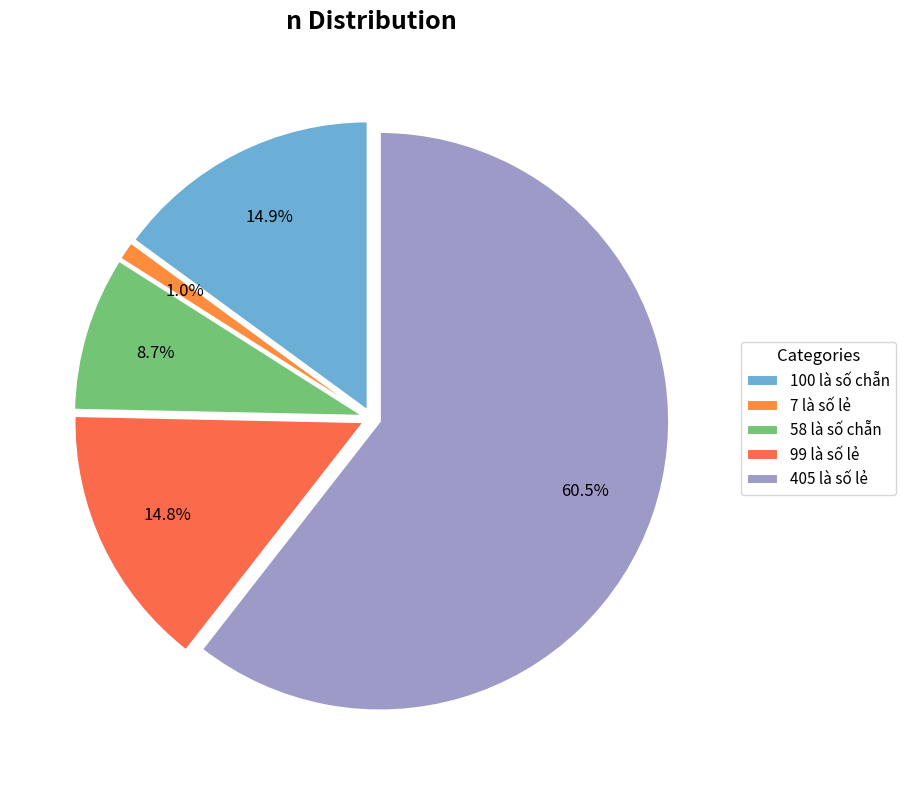

To the nearest percent, what portion does 99 là số lẻ represent?

15%